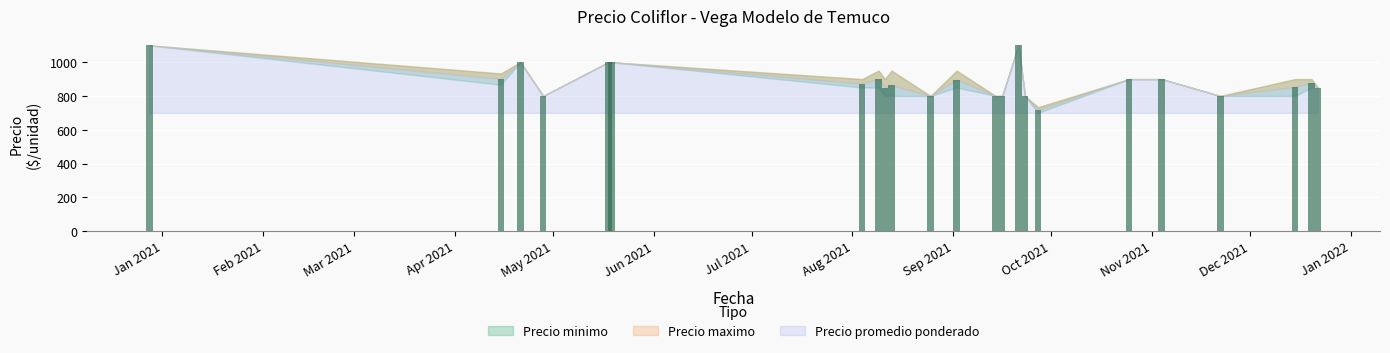

What is the minimum value shown in the chart?

718.3